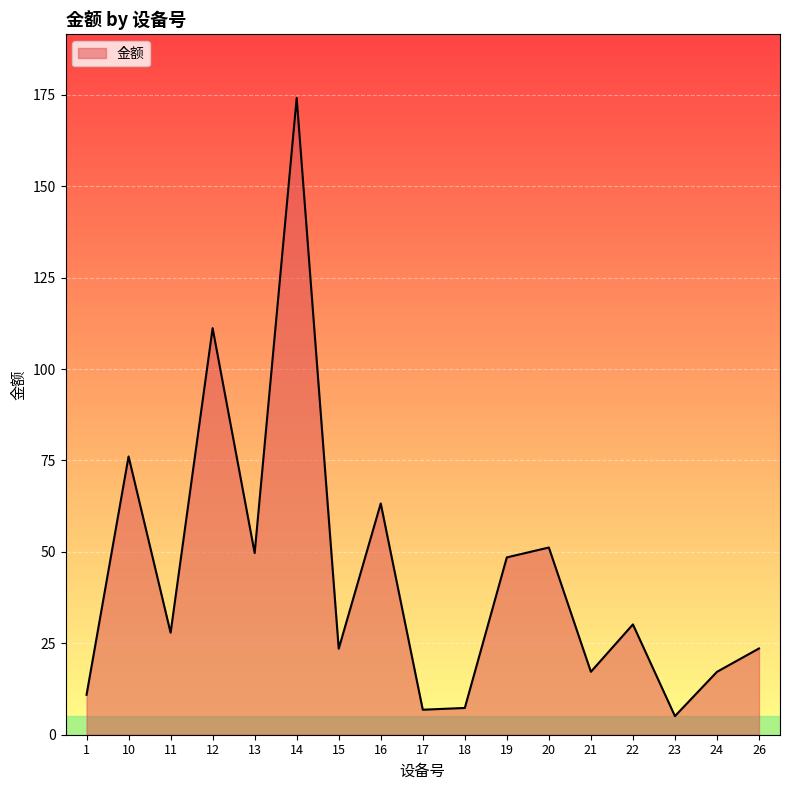

What is the greatest value displayed?

174.2